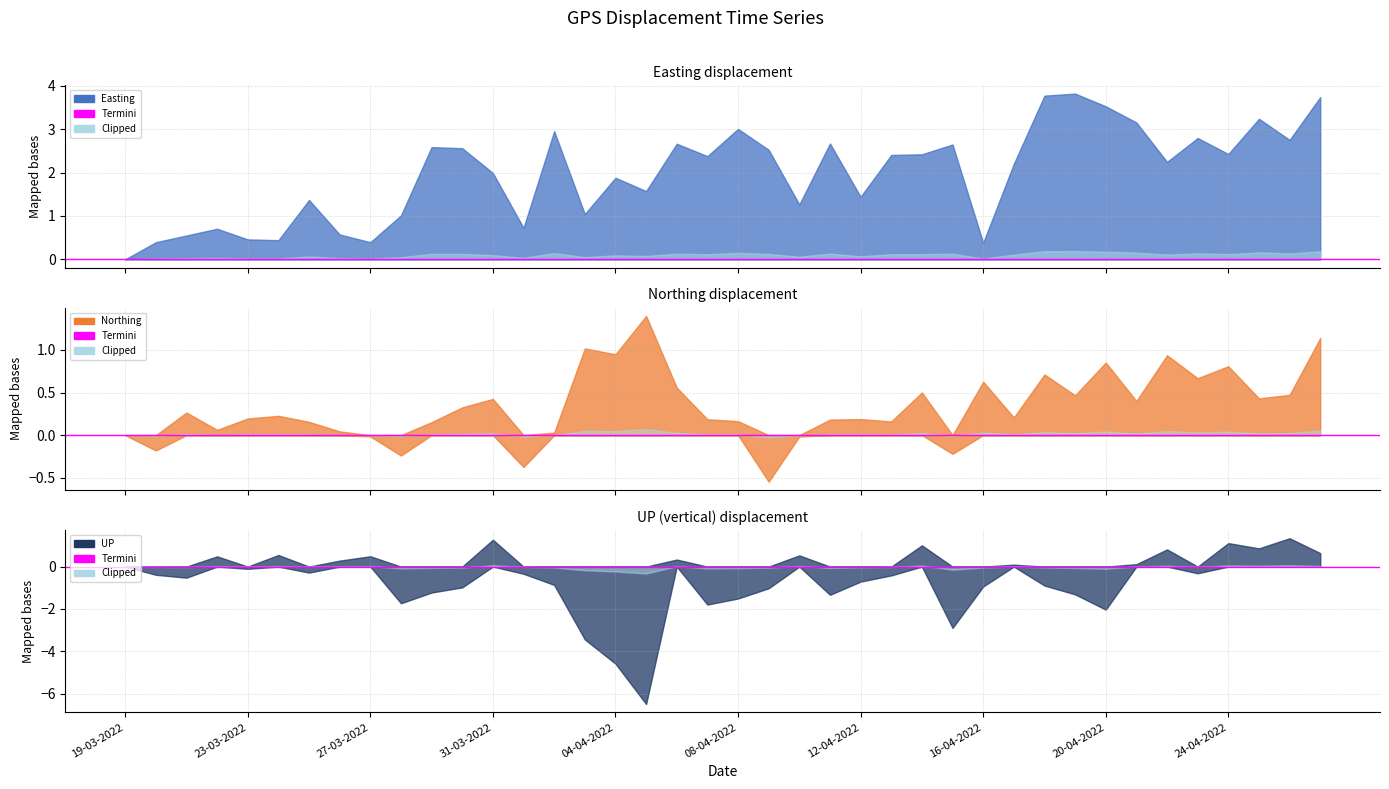

How many lines are shown in the chart?

3